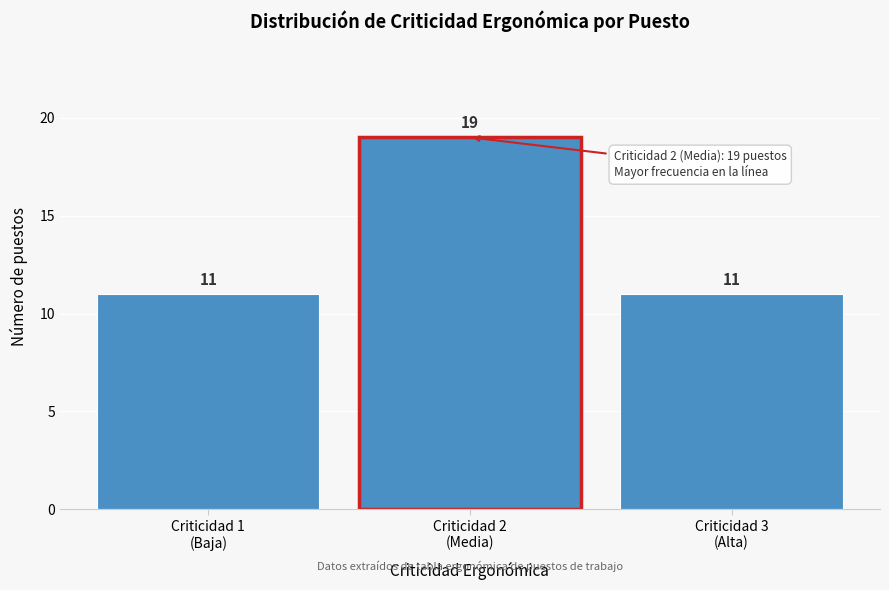

Reading right to left, what are all the values shown in this chart?

11	19	11